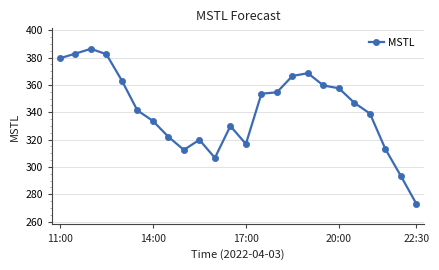

What is the value of the 11th point from the left?

306.6